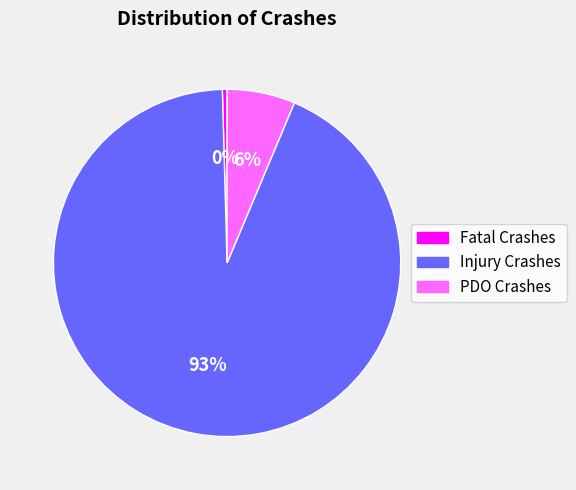

Which has a higher value, Fatal Crashes or Injury Crashes?

Injury Crashes